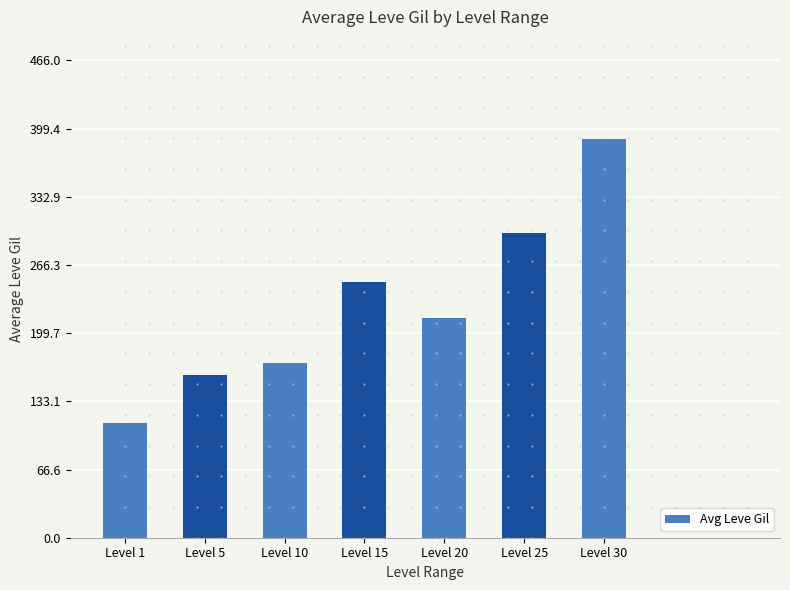

What value does the data have at Level 25?

297.3